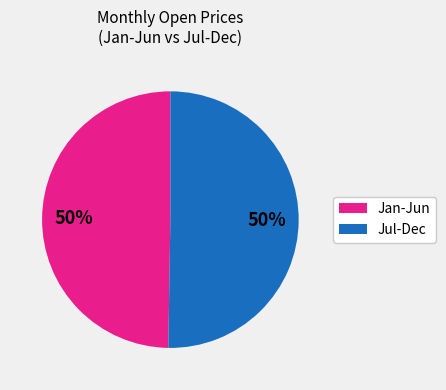

How many segments does this pie chart have?

2